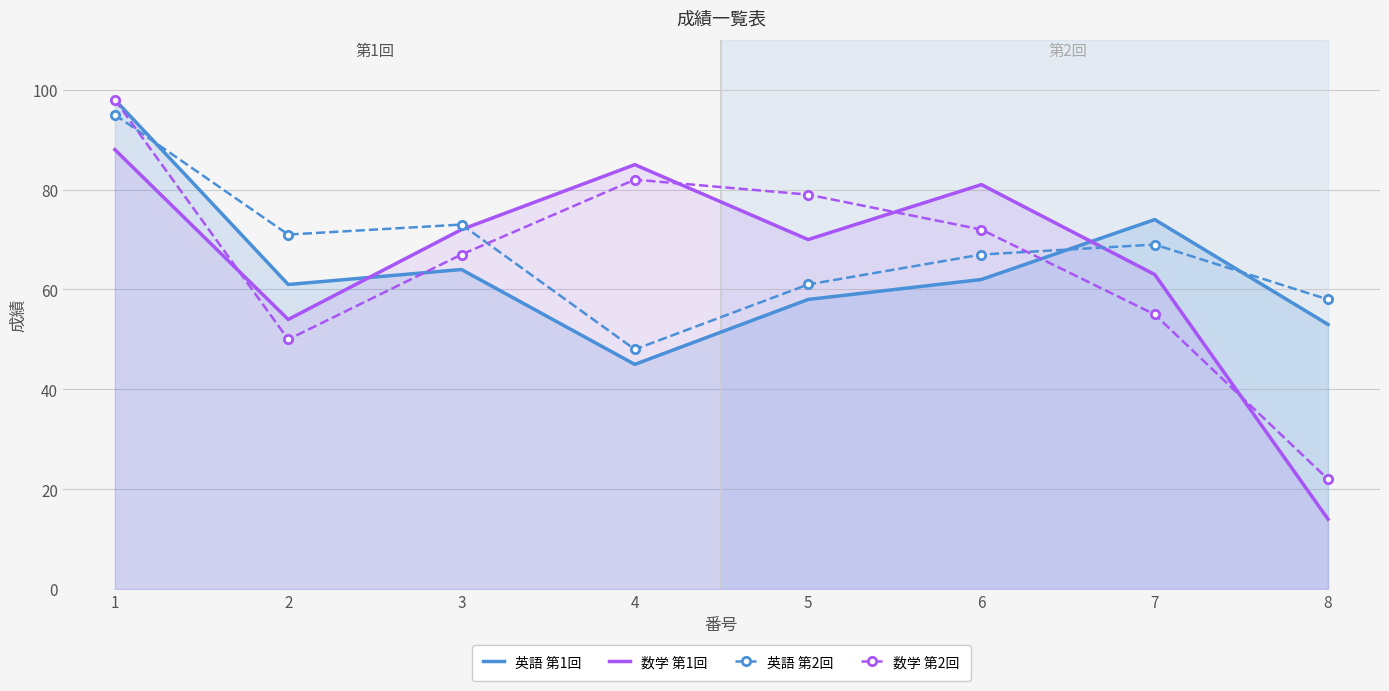

Which series has the largest range (max minus min)?

数学 第2回